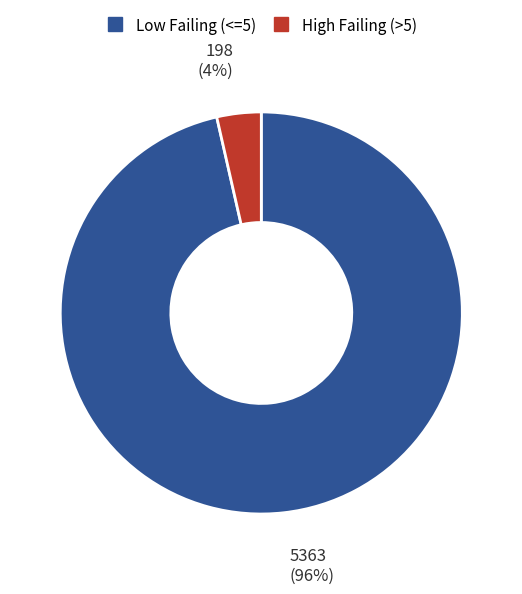

To the nearest percent, what is the average slice percentage?

50%